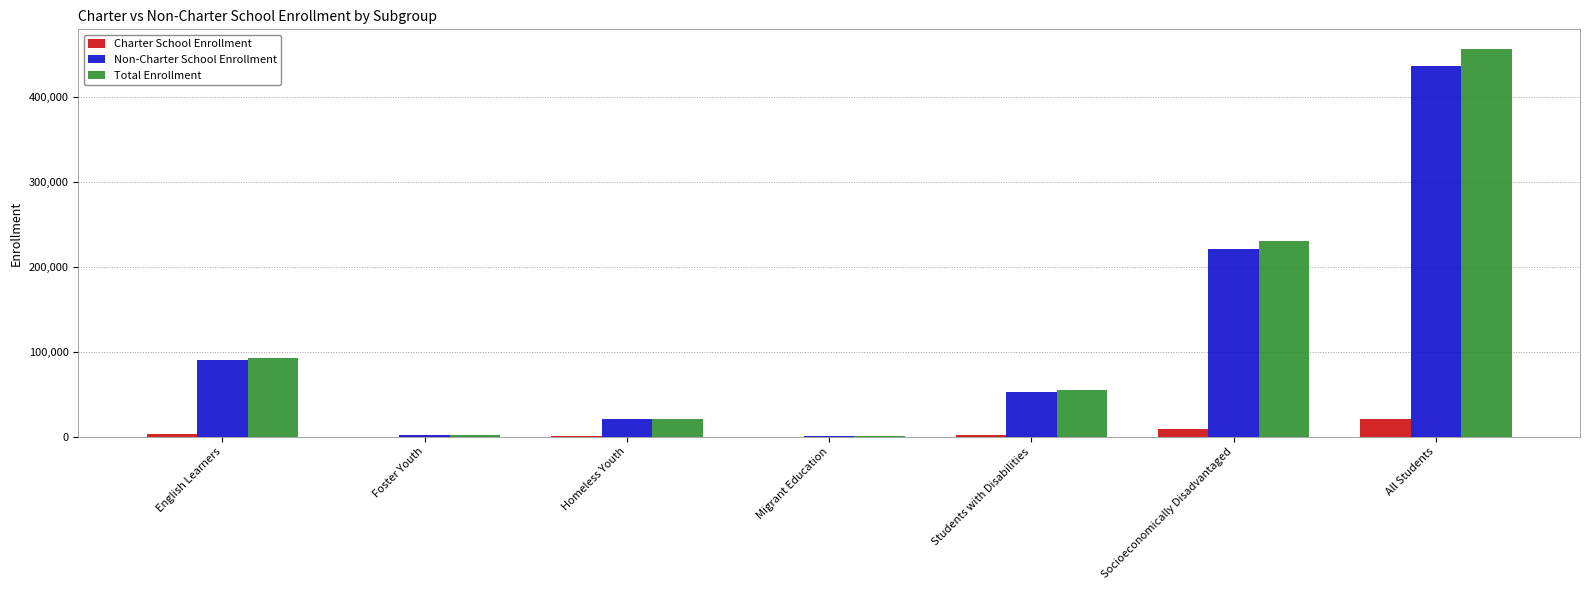

The Non-Charter School Enrollment series shows 371082 at Socioeconomically Disadvantaged. True or false?

False